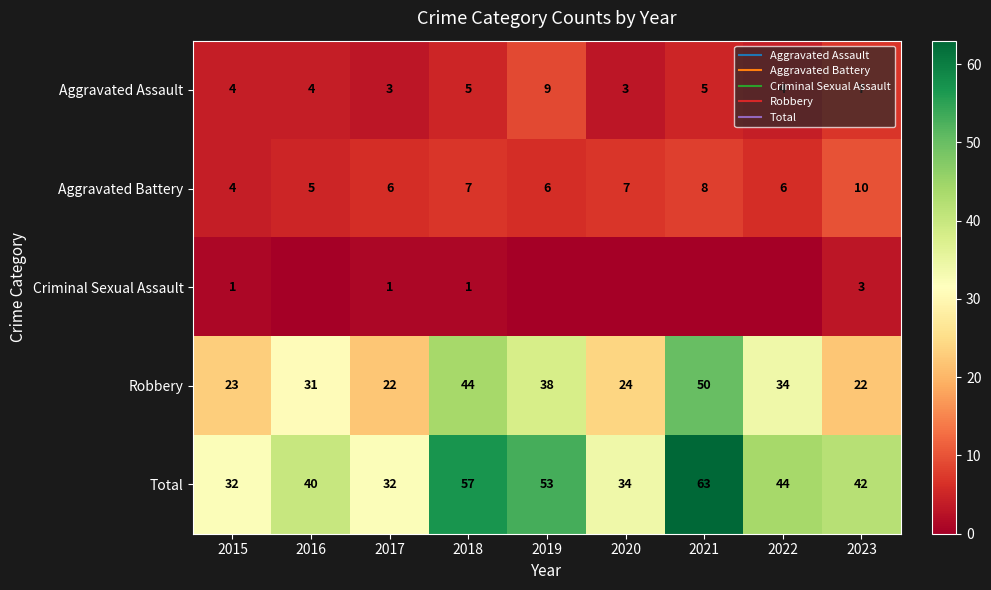

At which label is Aggravated Assault closest to 6?

2018